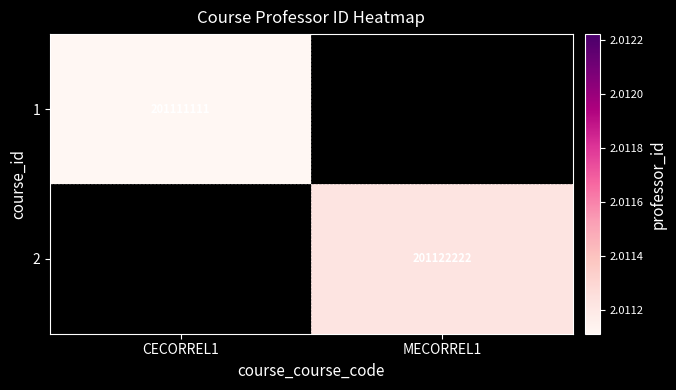

The value of 1 at CECORREL1 is 201111111. True or false?

True